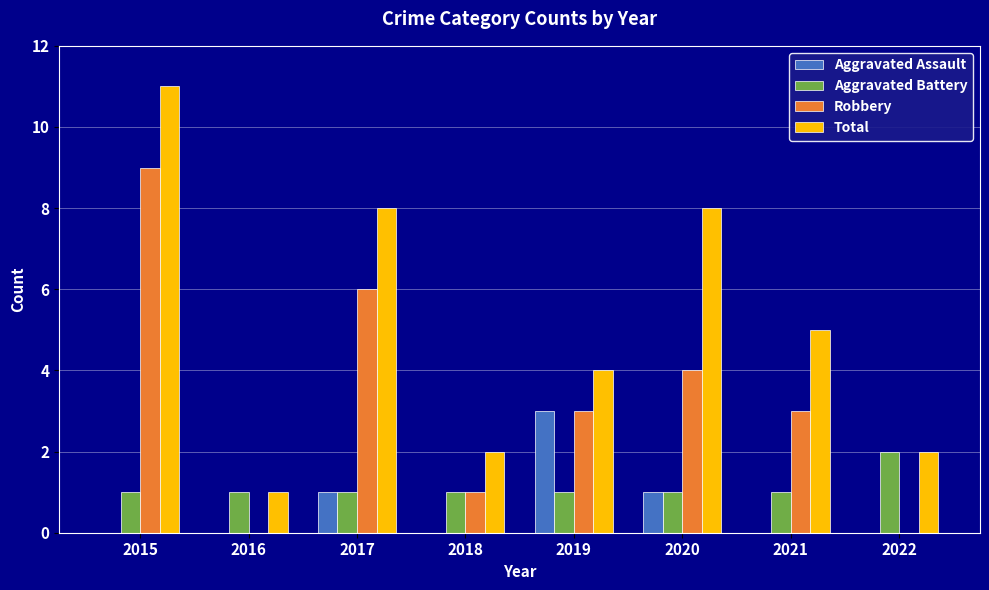

Is it true that Total equals 11 at 2015?

True